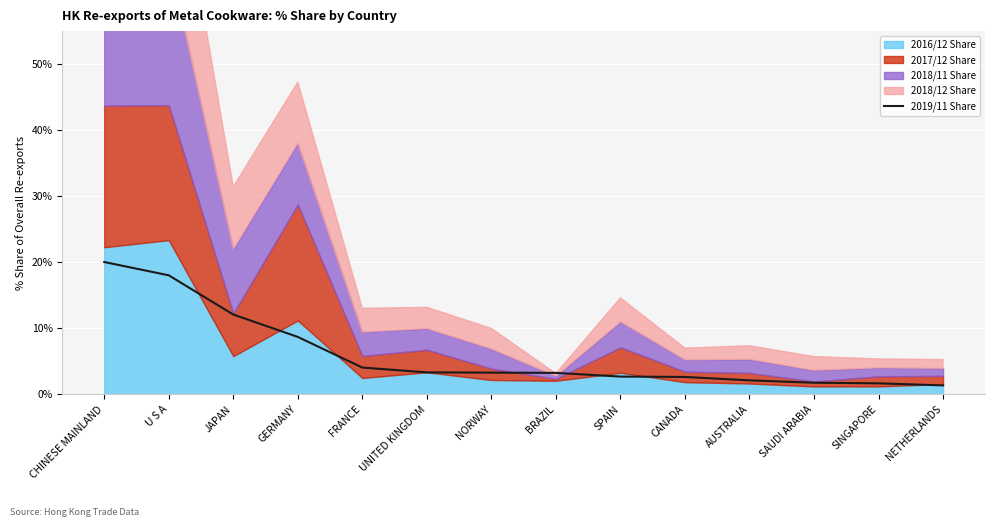

Reading left to right, what are all the values shown in this chart?

20.0	18.0	12.1	8.7	4.1	3.3	3.3	3.2	2.7	2.6	2.1	1.8	1.7	1.4